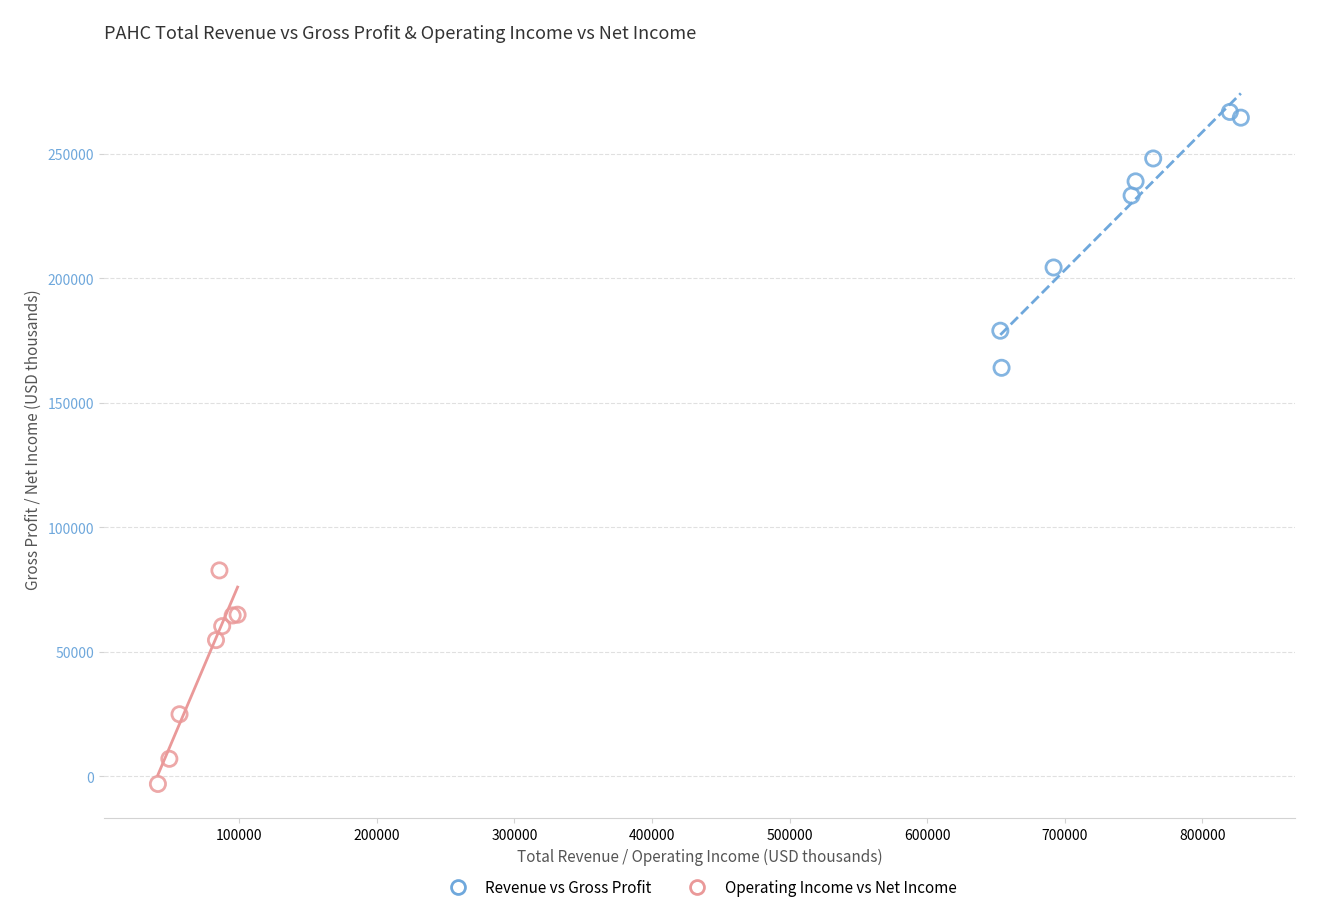

Which series reaches the minimum Y coordinate?

Operating Income vs Net Income